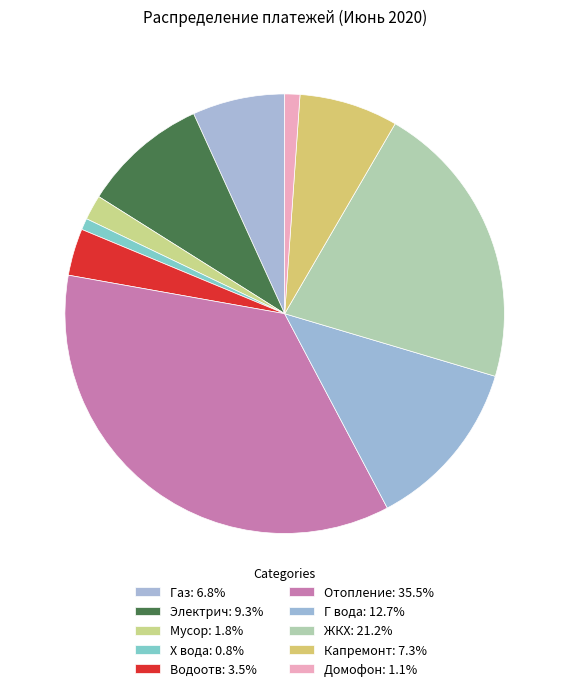

How many segments does this pie chart have?

10